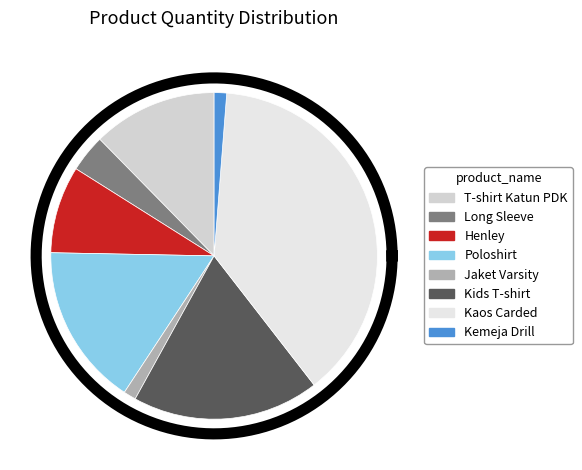

How many slices are in this pie chart?

8